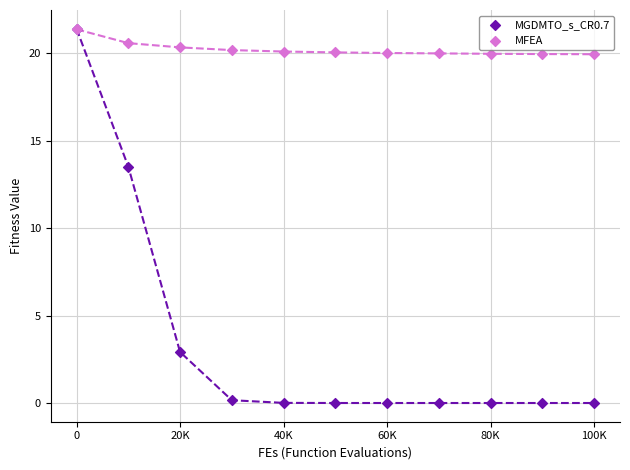

What are all the series names shown in the legend?

MGDMTO_s_CR0.7, MFEA